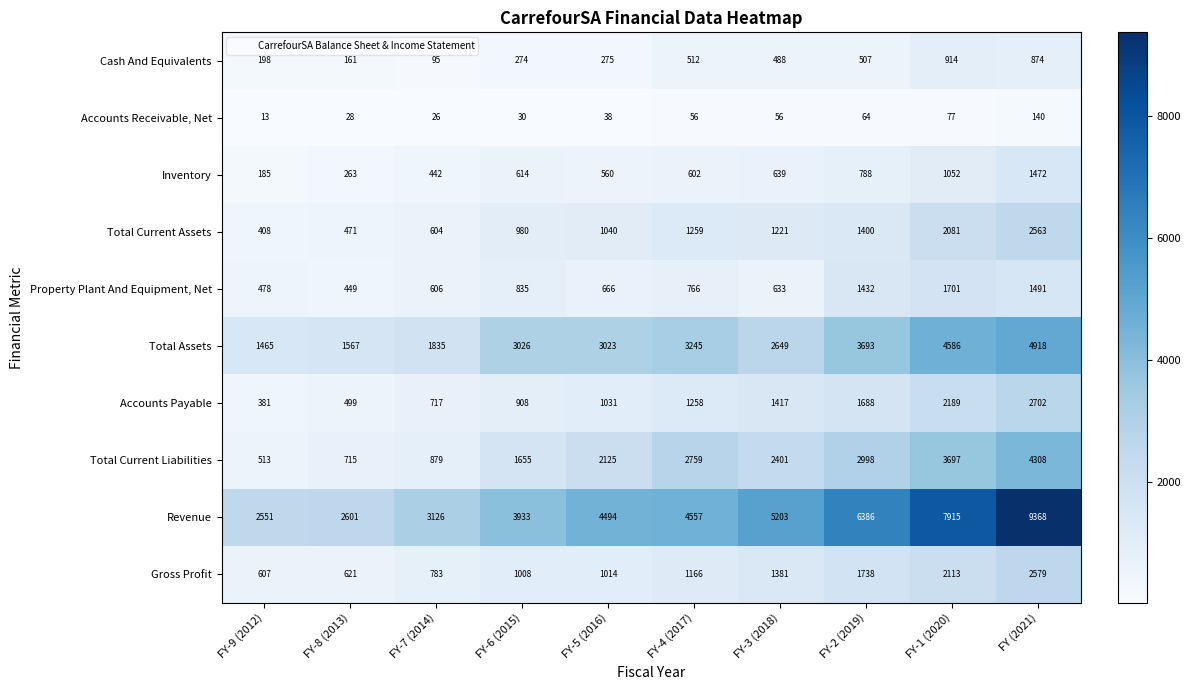

Between FY-6 (2015) and FY-3 (2018), which series saw the biggest shift?

Revenue